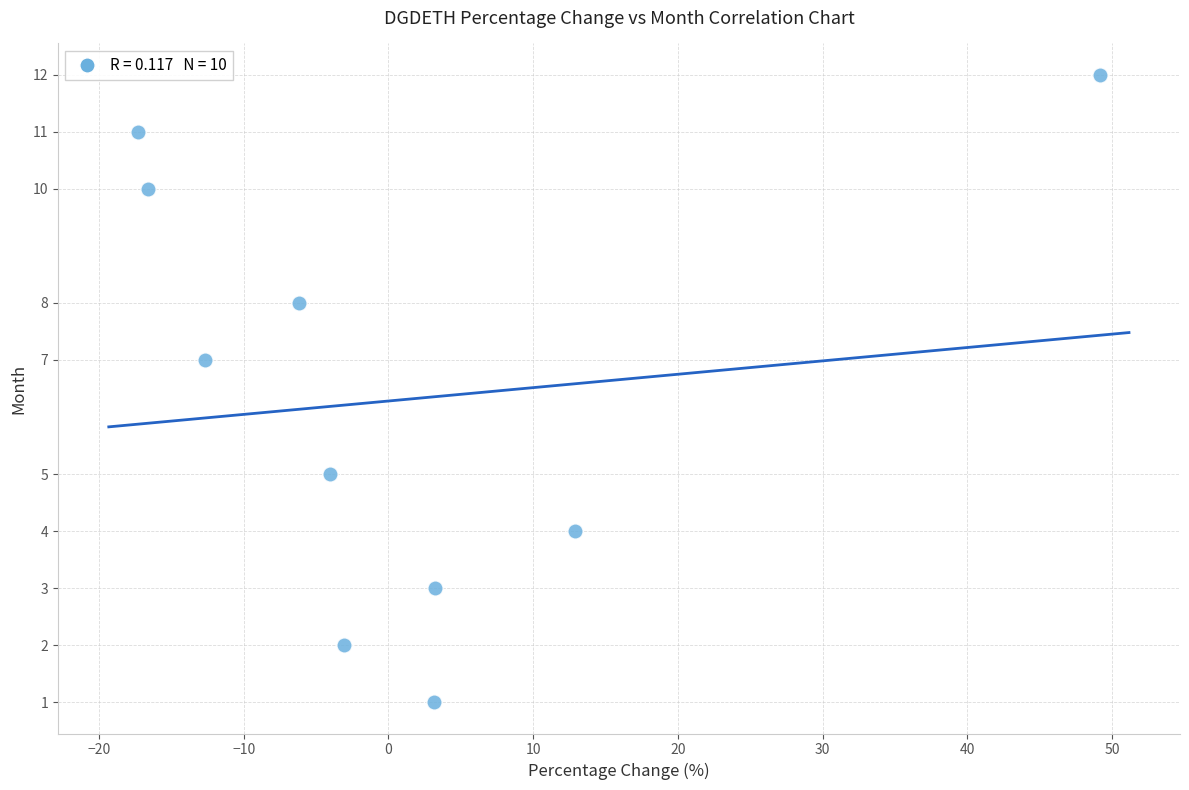

What is the average Y value?

6